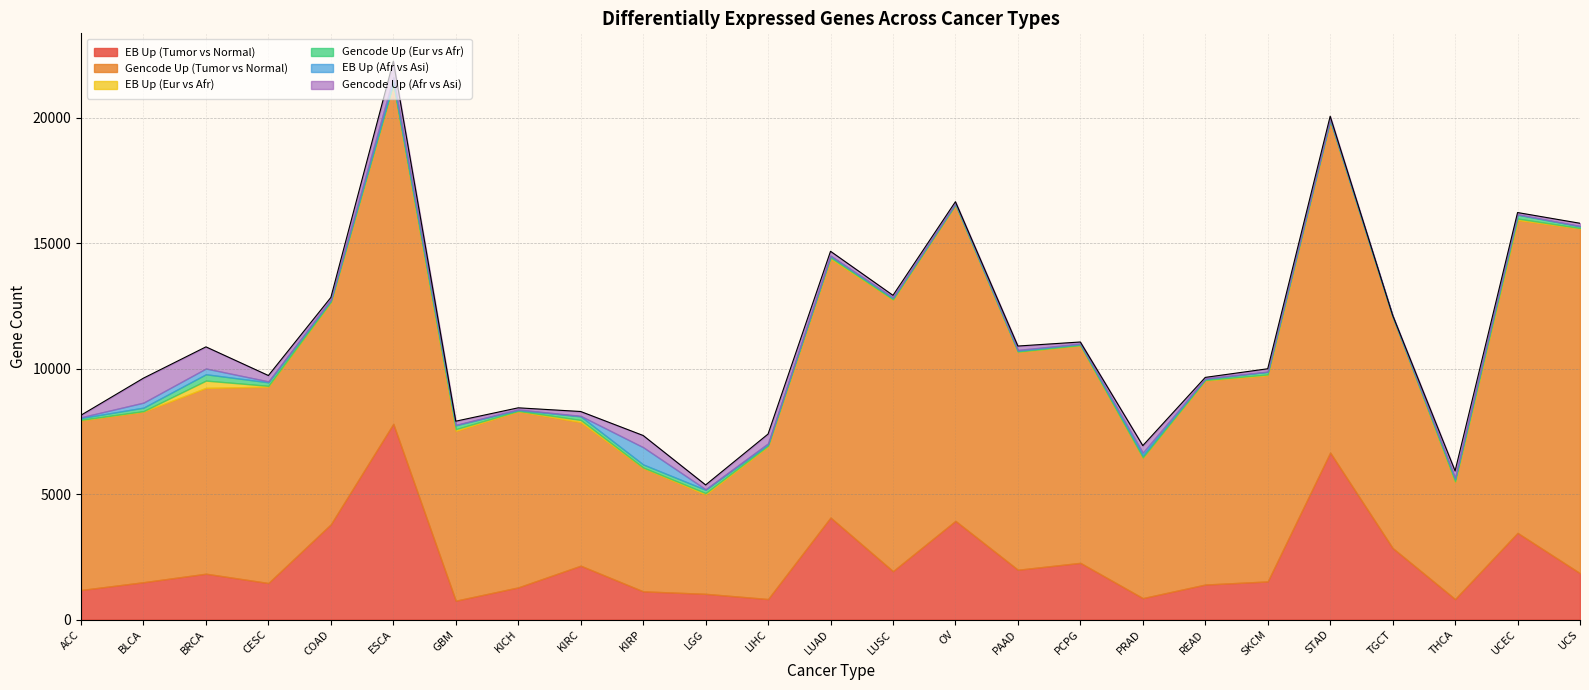

What is the sum of the EB Up (Tumor vs Normal) values at SKCM and BRCA?

3344